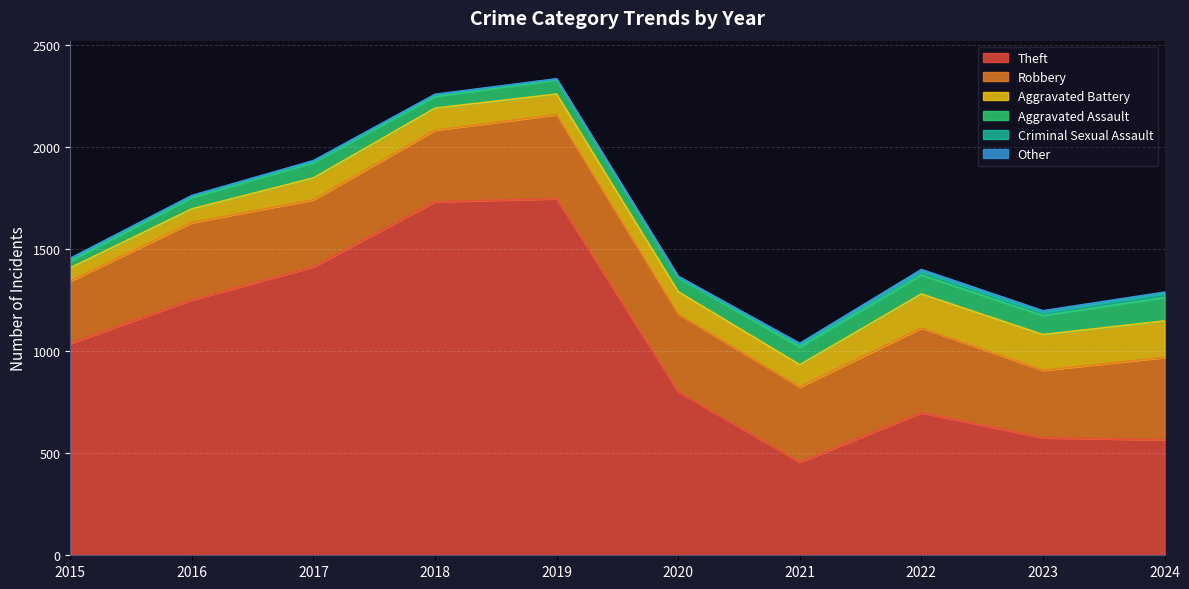

Which series changed the most between 2017 and 2022?

Theft